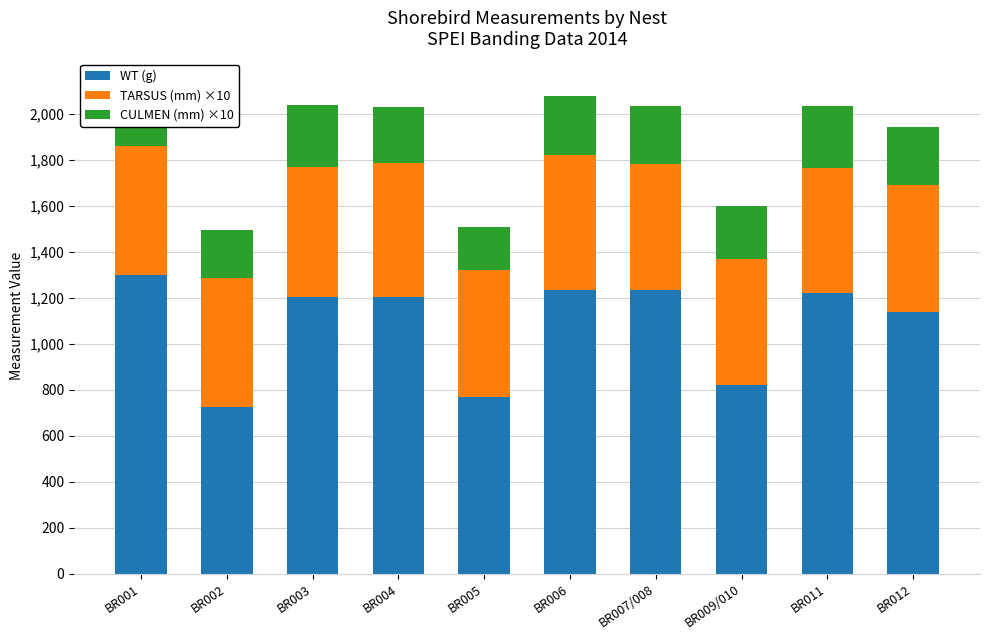

What is the label of the 5th bar from the right?

BR006